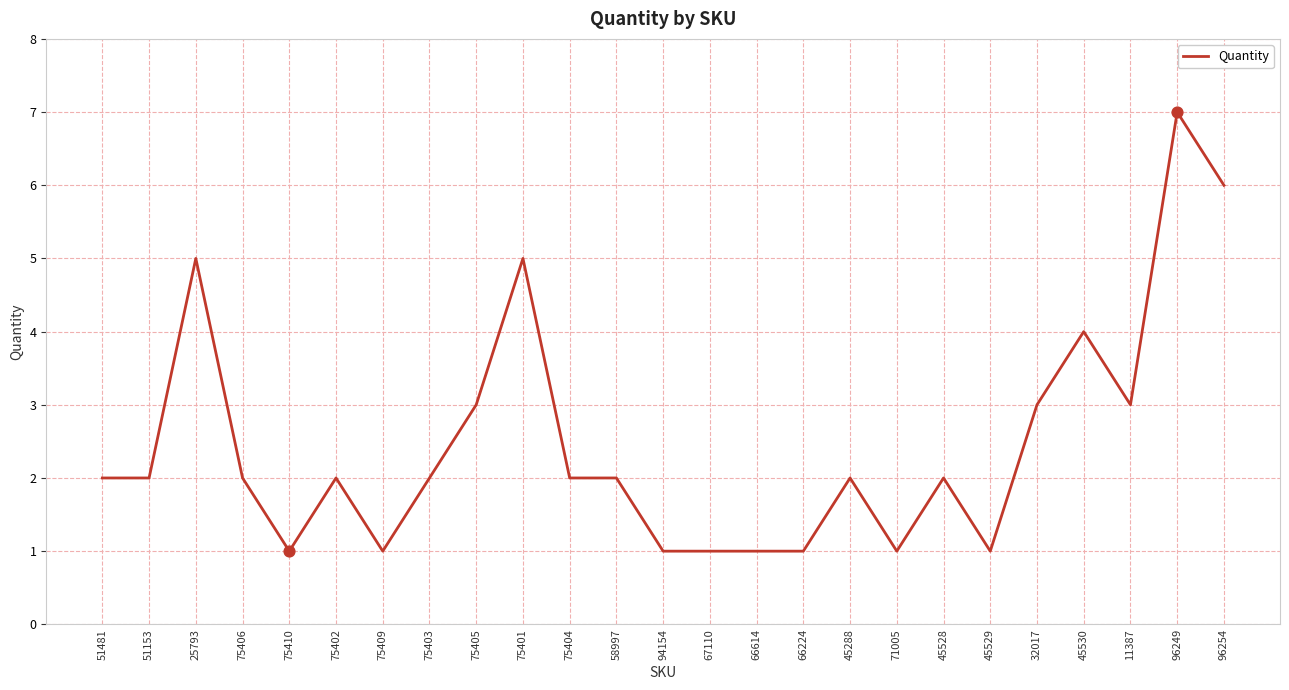

What is the change in value from 51481 to 75401?

+3